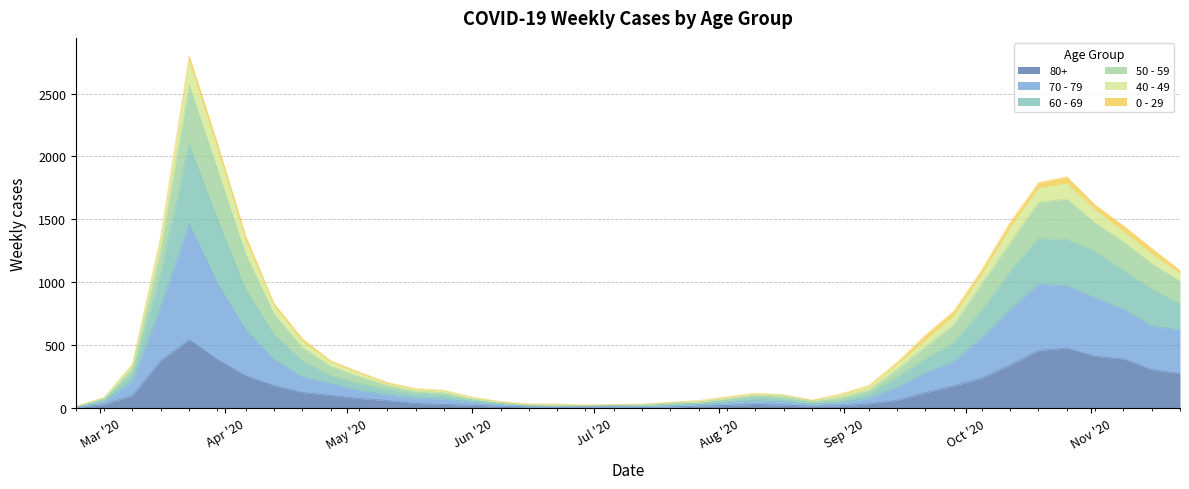

True or false: 50 - 59 and 70 - 79 cross at least once.

False